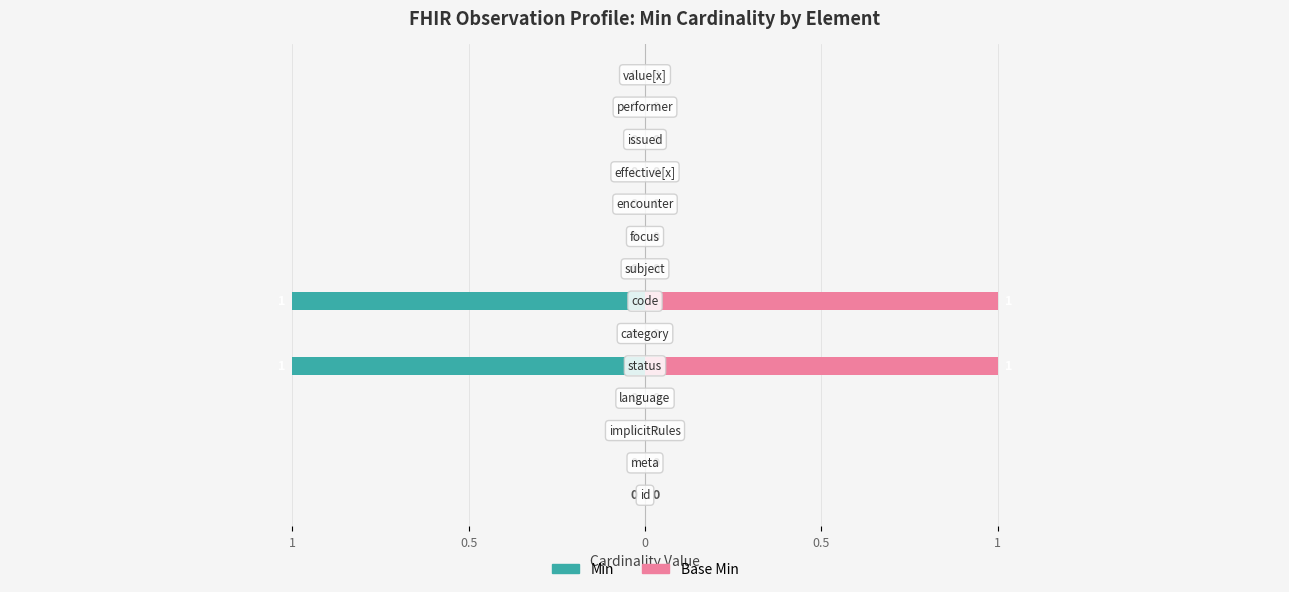

What value does the Base Min series have at 6?

1